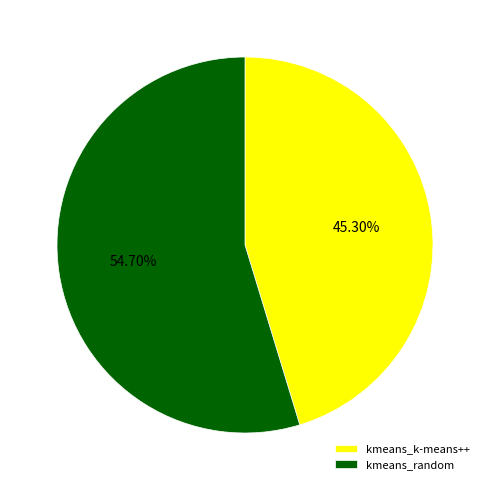

How many slices are in this pie chart?

2